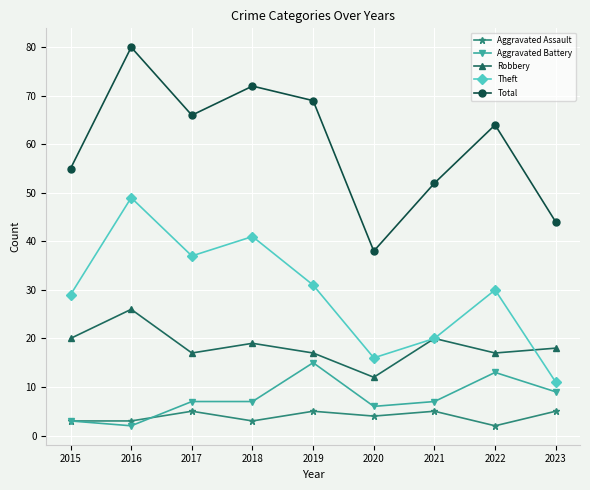

Rank the series by their maximum value, from lowest to highest.

Aggravated Assault, Aggravated Battery, Robbery, Theft, Total